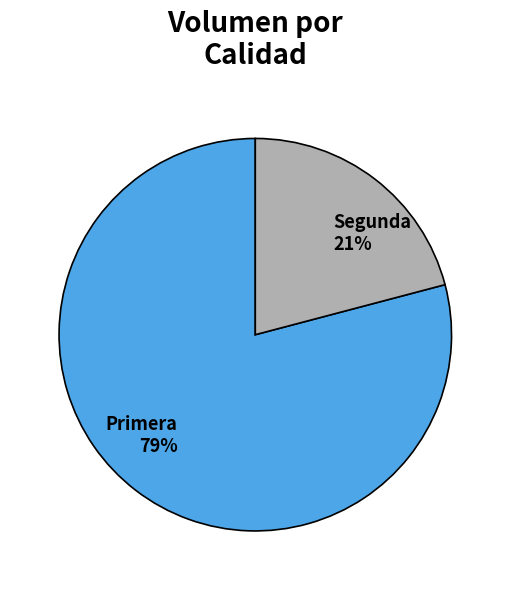

How many slices are in this pie chart?

2